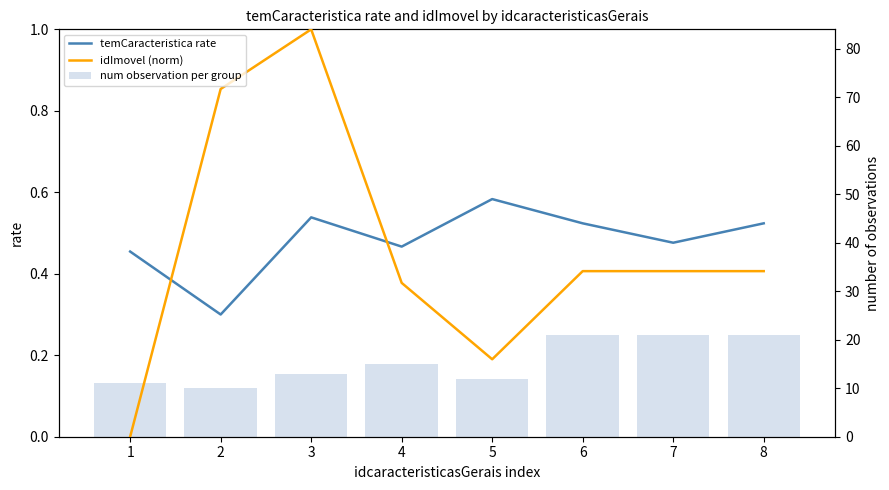

At which label is temCaracteristica rate closest to 0?

2